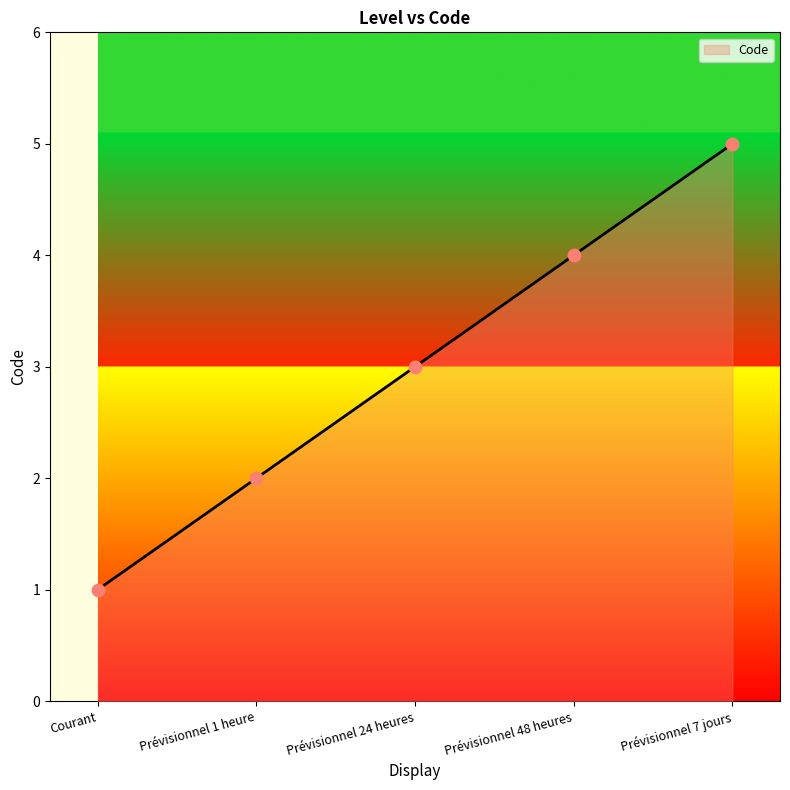

Between Prévisionnel 1 heure and Prévisionnel 48 heures, which is larger?

Prévisionnel 48 heures